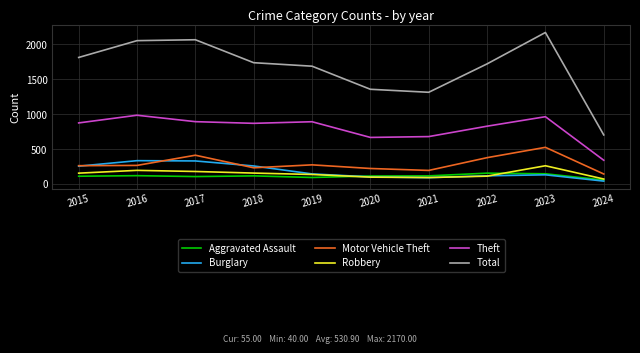

What are all the series names shown in the legend?

Aggravated Assault, Burglary, Motor Vehicle Theft, Robbery, Theft, Total